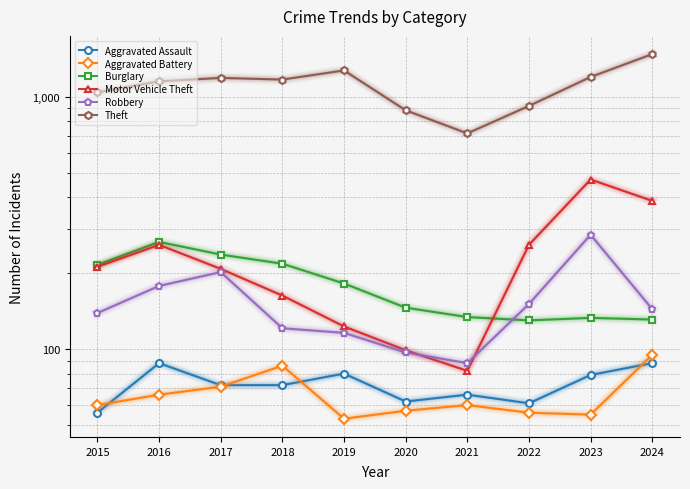

What is the difference between the highest and lowest values at 2015?

985